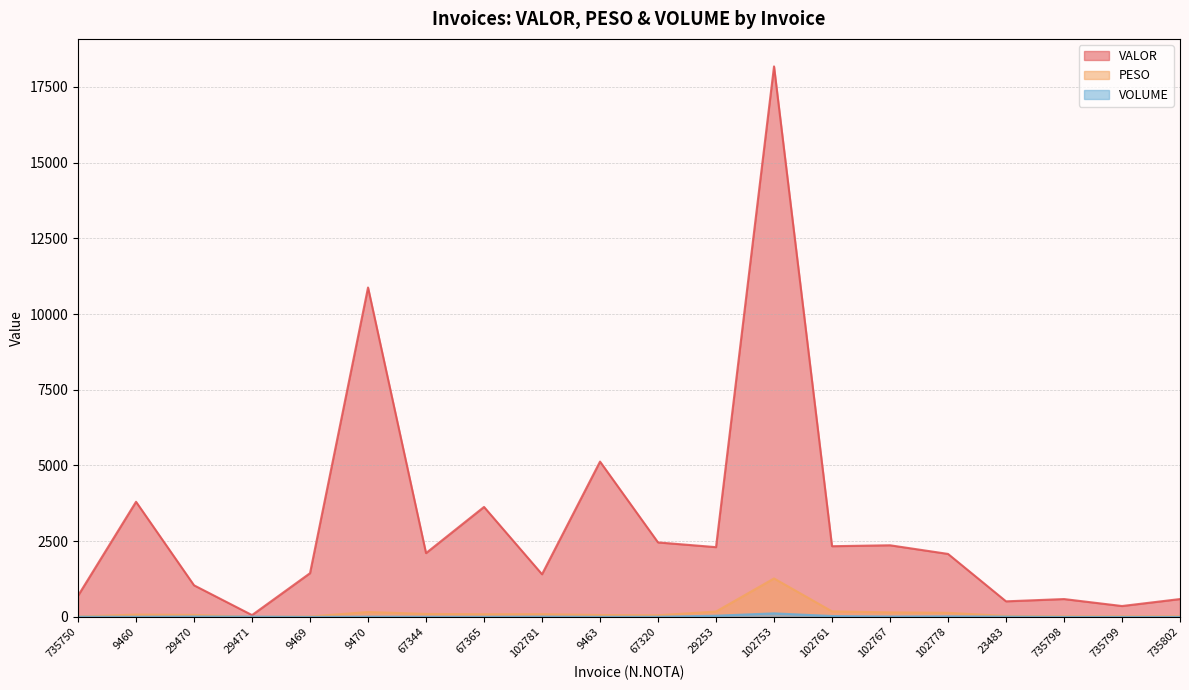

Reading left to right, list all the values displayed in this chart.

VALOR: 735750=700.3	9460=3801.6	29470=1043.5	29471=60.5	9469=1444.3	9470=10875.9	67344=2107.2	67365=3631.2	102781=1408.5	9463=5128.3	67320=2459.5	29253=2304.0	102753=18174.6	102761=2334.7	102767=2365.4	102778=2080.2	23483=514.7	735798=590.0	735799=360.0	735802=590.0
PESO: 735750=14.5	9460=77.5	29470=67.0	29471=4.1	9469=14.0	9470=163.5	67344=98.9	67365=89.3	102781=90.9	9463=62.8	67320=55.7	29253=177.6	102753=1270.5	102761=183.3	102767=151.2	102778=135.9	23483=32.8	735798=22.0	735799=22.0	735802=22.0
VOLUME: 735750=7.0	9460=6.0	29470=14.0	29471=11.0	9469=1.0	9470=9.0	67344=6.0	67365=5.0	102781=11.0	9463=4.0	67320=6.0	29253=40.0	102753=118.0	102761=30.0	102767=15.0	102778=20.0	23483=11.0	735798=1.0	735799=1.0	735802=1.0